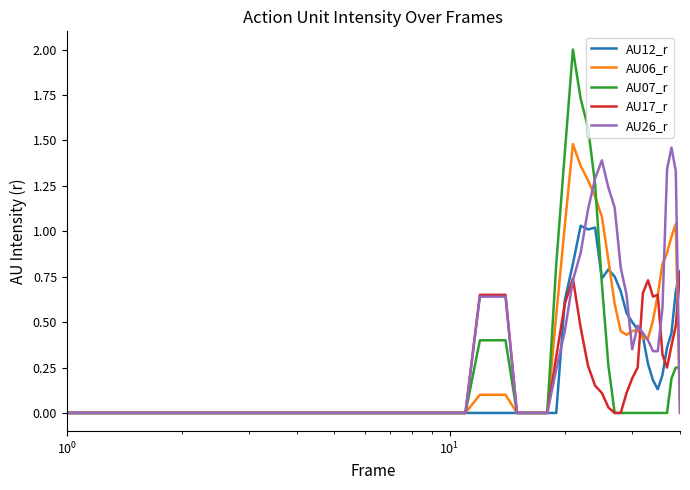

Does the chart have visible grid lines?

No